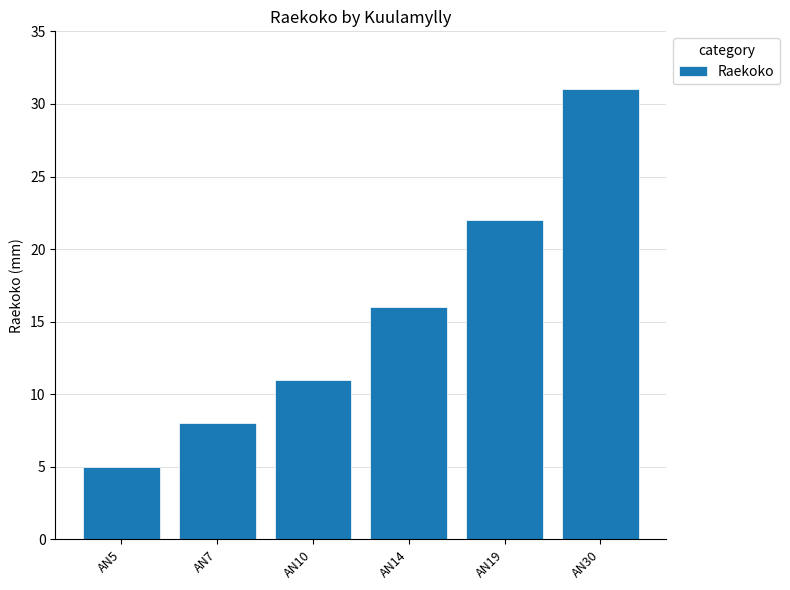

What is the approximate value at AN5, to the nearest 5?

5